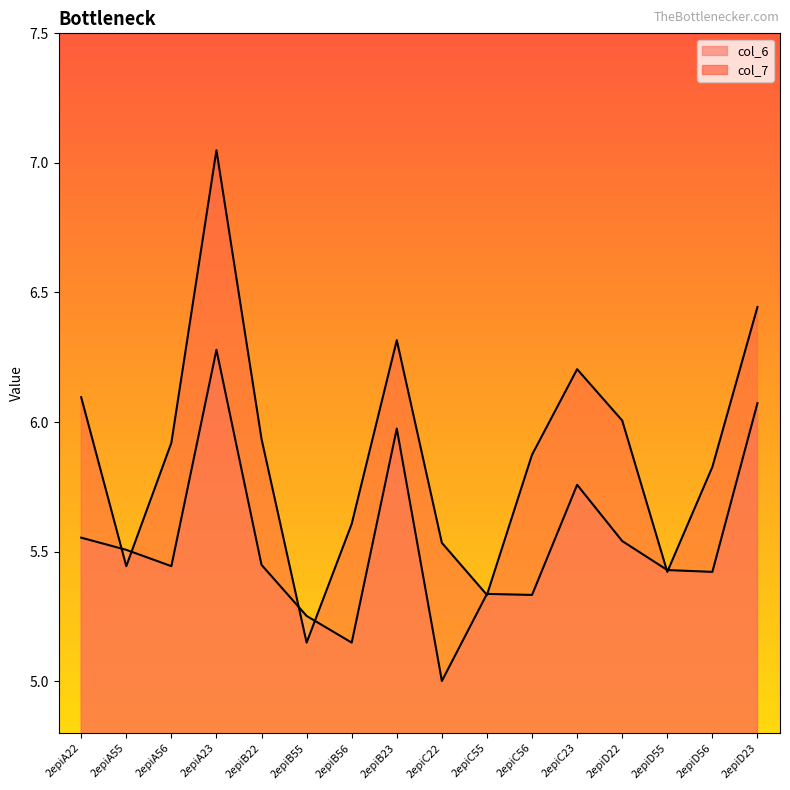

What are all the series names shown in the legend?

col_6, col_7